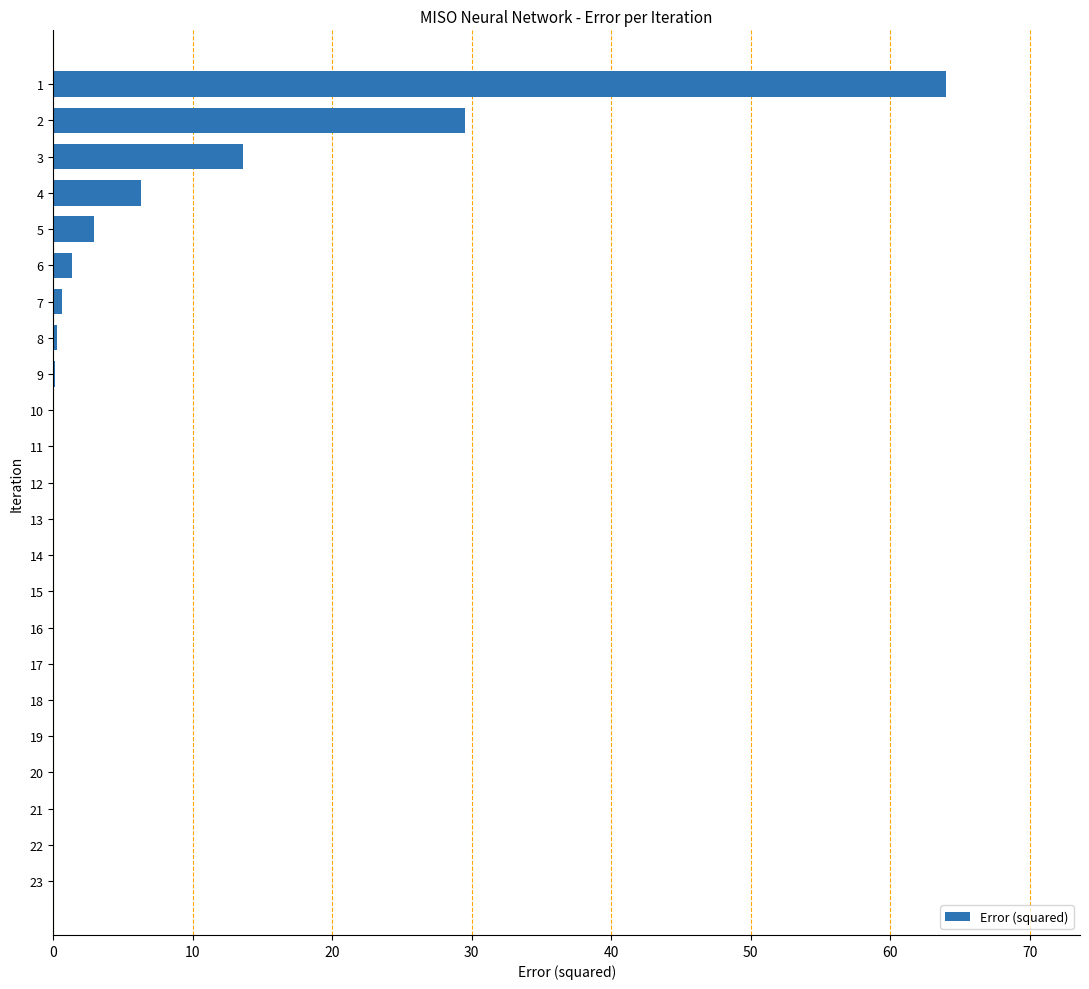

What is the greatest value displayed?

64.0